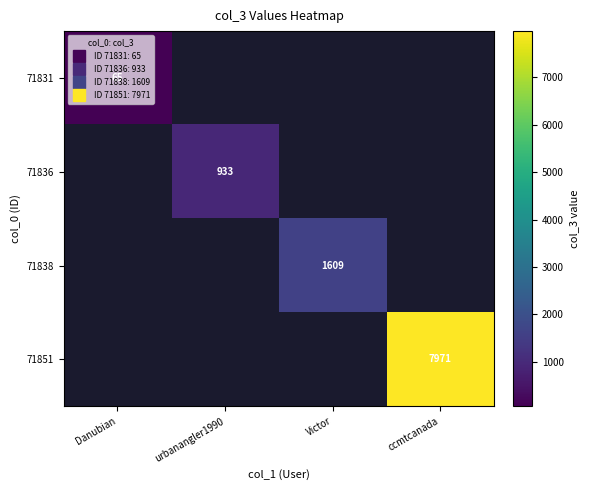

How many values in 71851 are above zero?

1